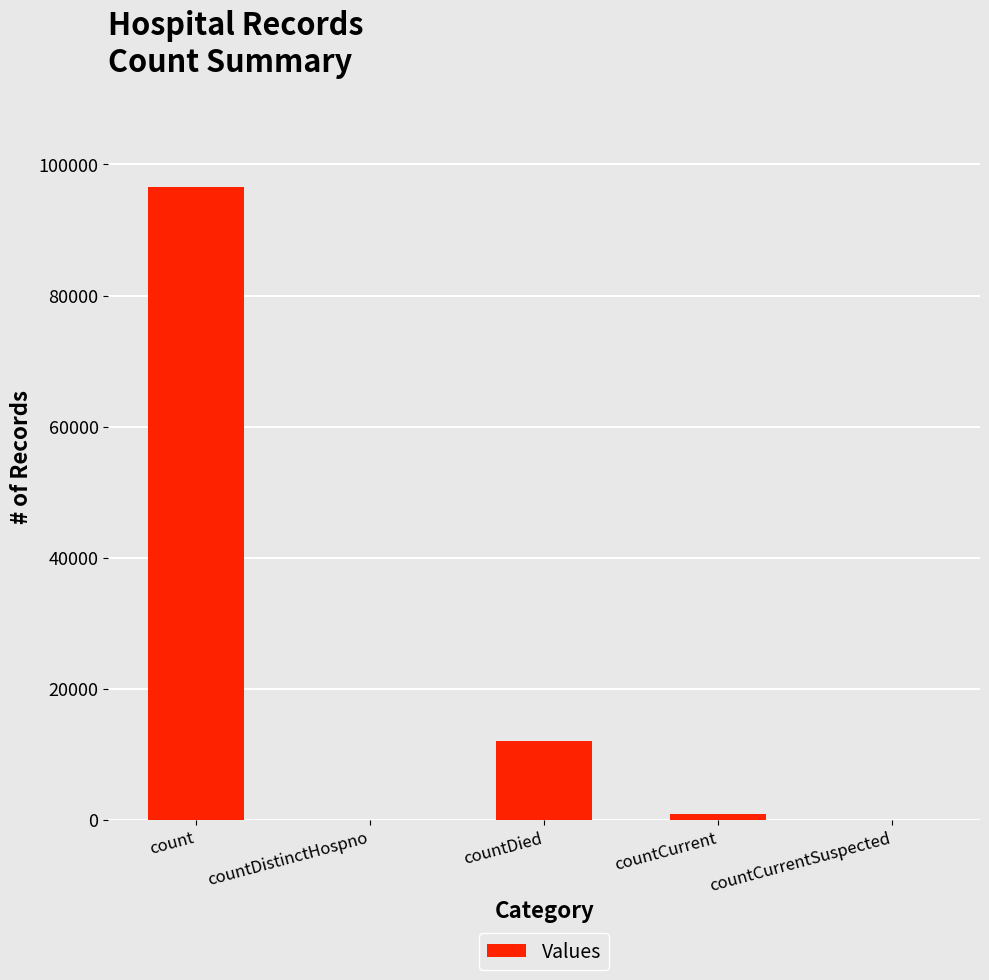

Are the bars horizontal?

No